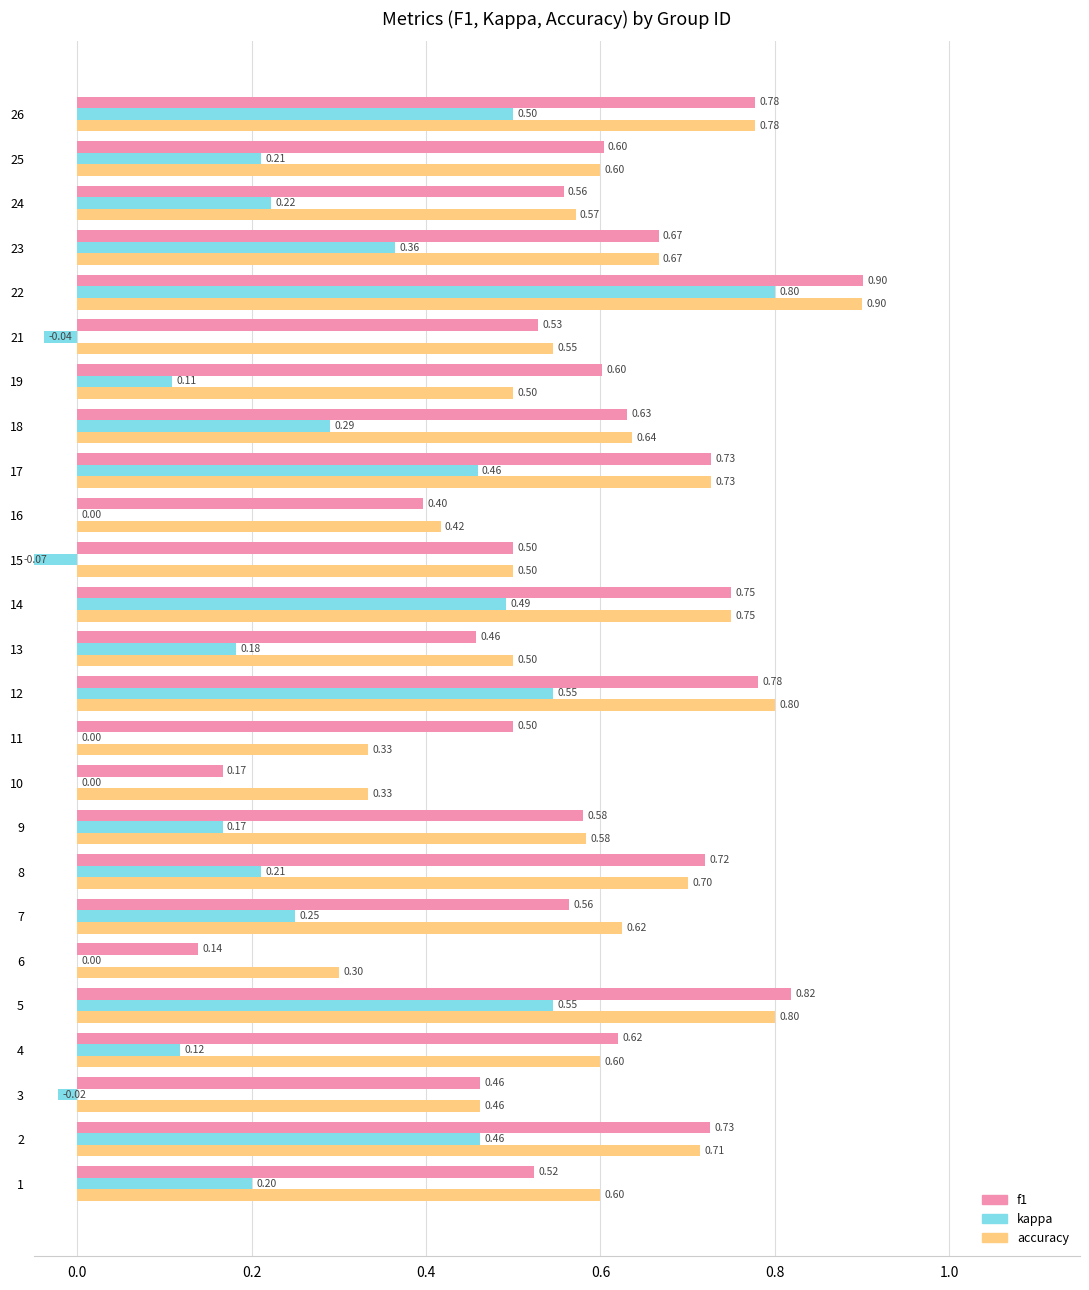

How many negative values does the kappa series have?

3